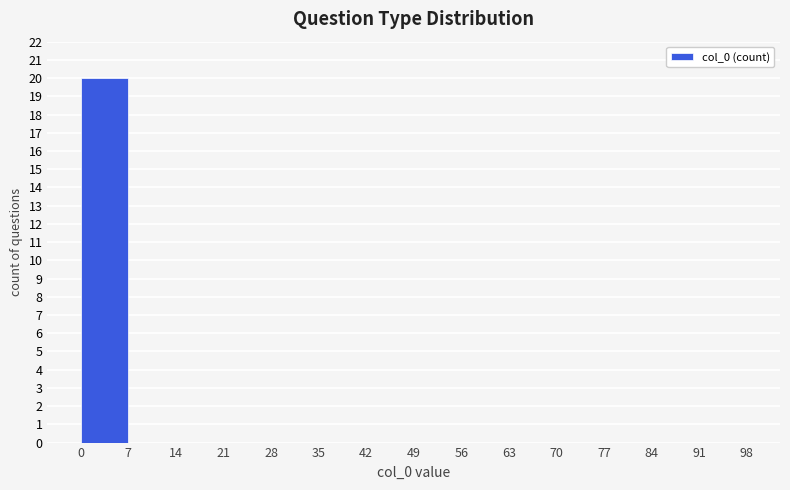

How tall is the bar that spans 0 to 7 on the x-axis? The values are not printed on the chart, so give them approximately, as read against the axis.

20